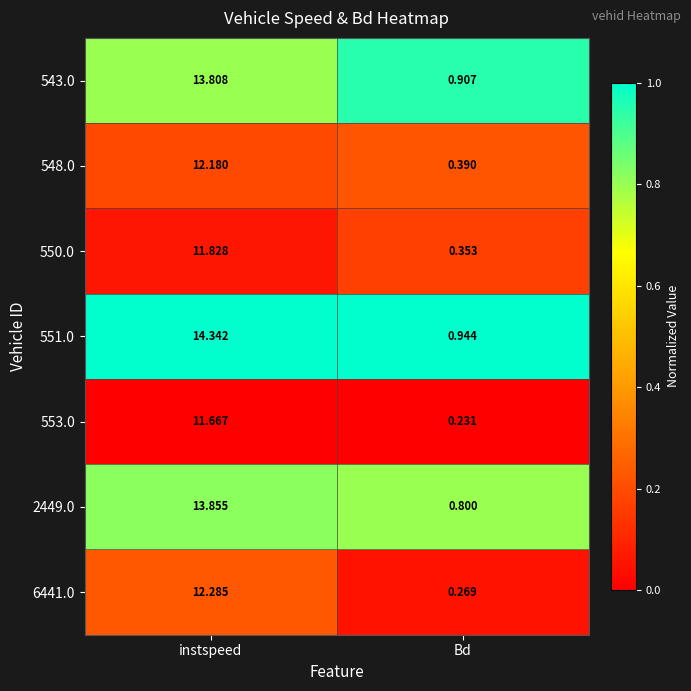

Which category has the lowest value across all series?

Bd